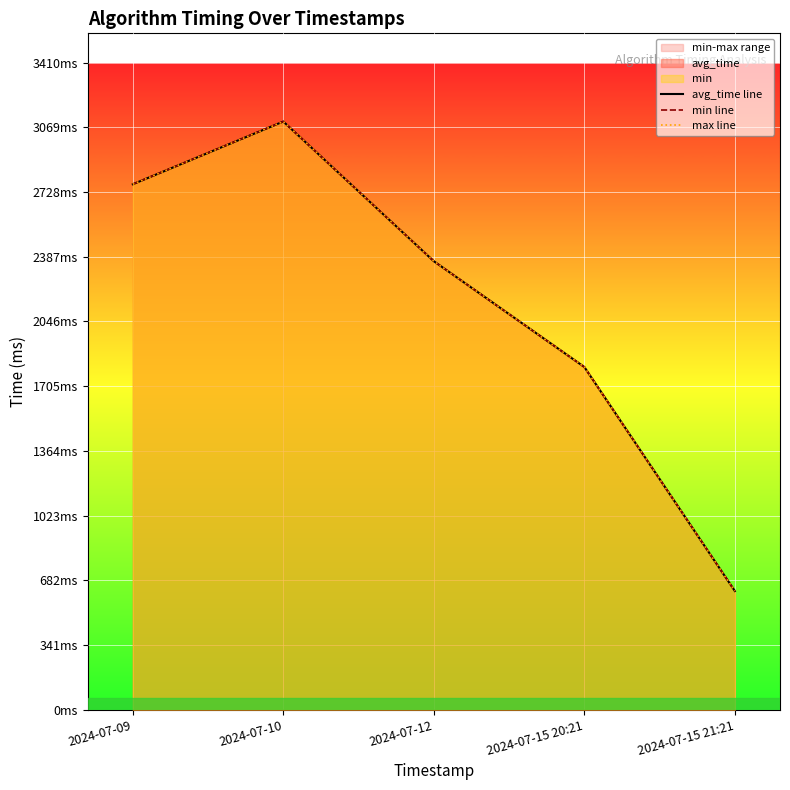

At 2024-07-09, list the series in order from smallest to largest.

avg_time line, min line, max line